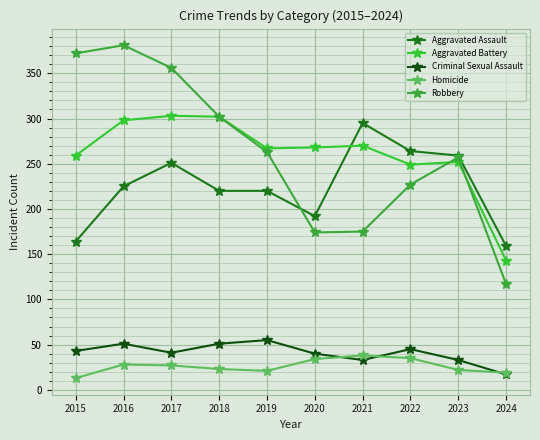

At how many categories does at least one series exceed 285?

5